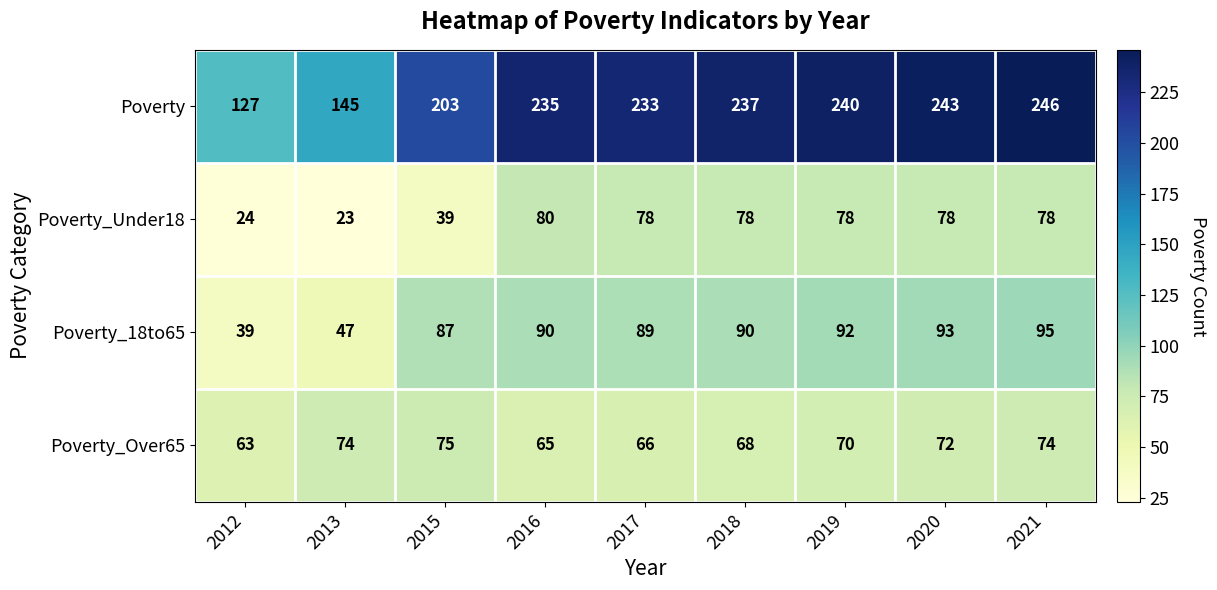

Where is Poverty_18to65 nearest to the value 67?

2013